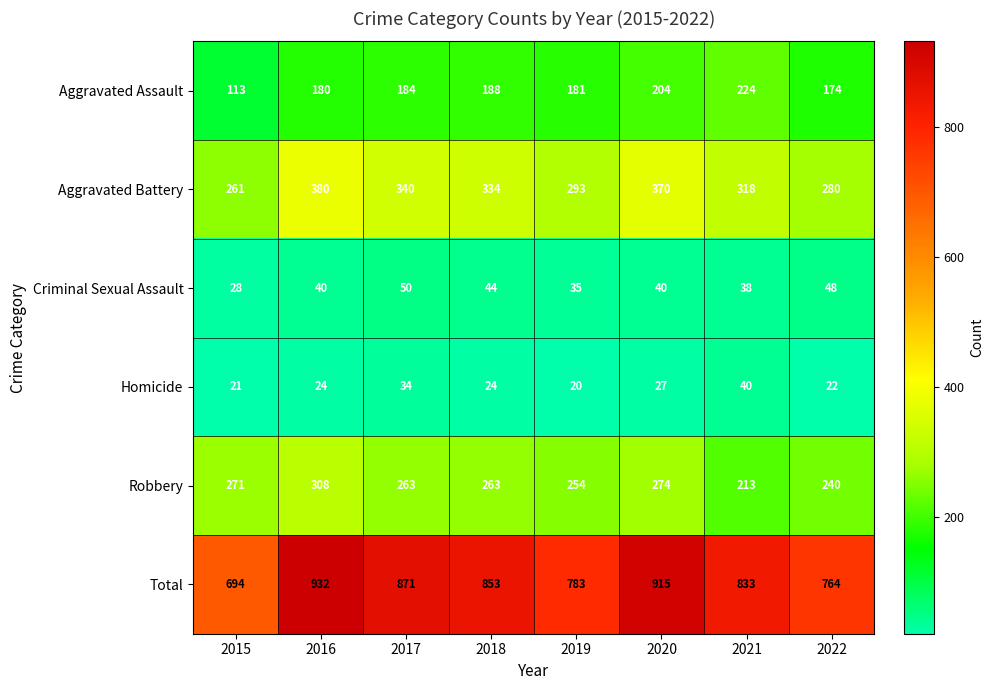

What is the difference between the Aggravated Battery values at 2016 and 2018?

46